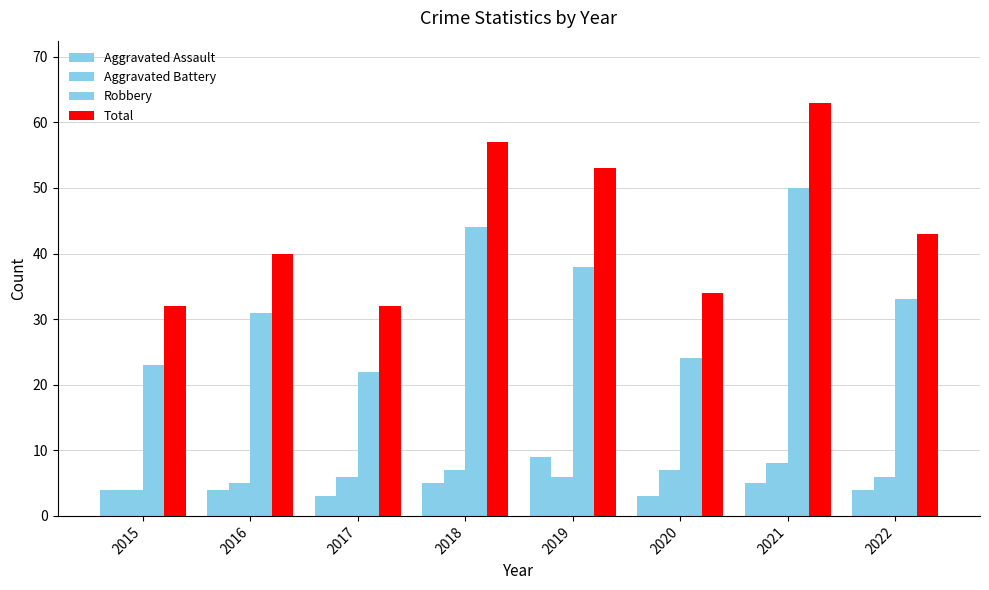

Count the number of categories in the chart.

8